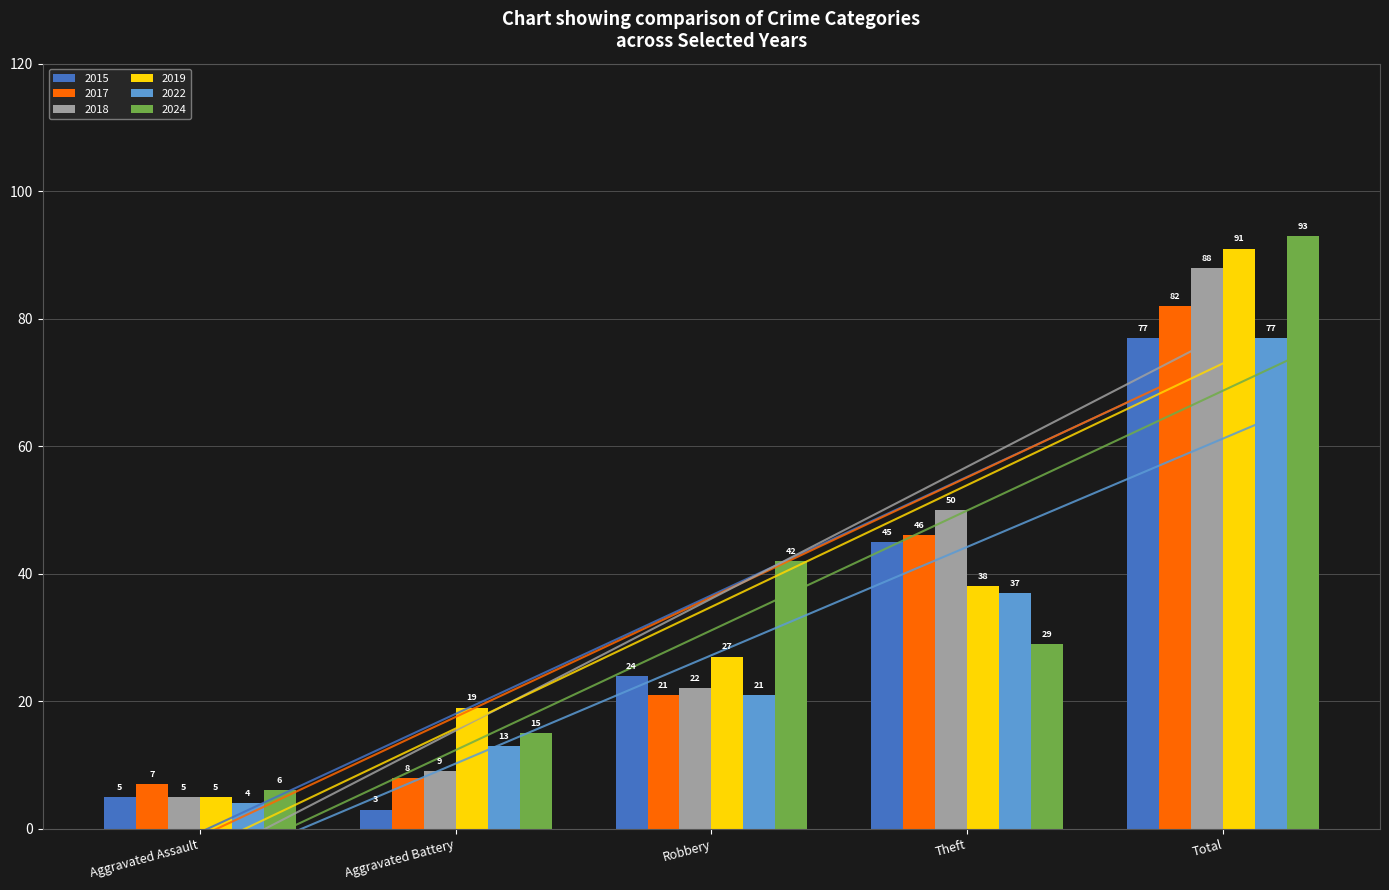

Where is 2015 nearest to the value 40?

Theft